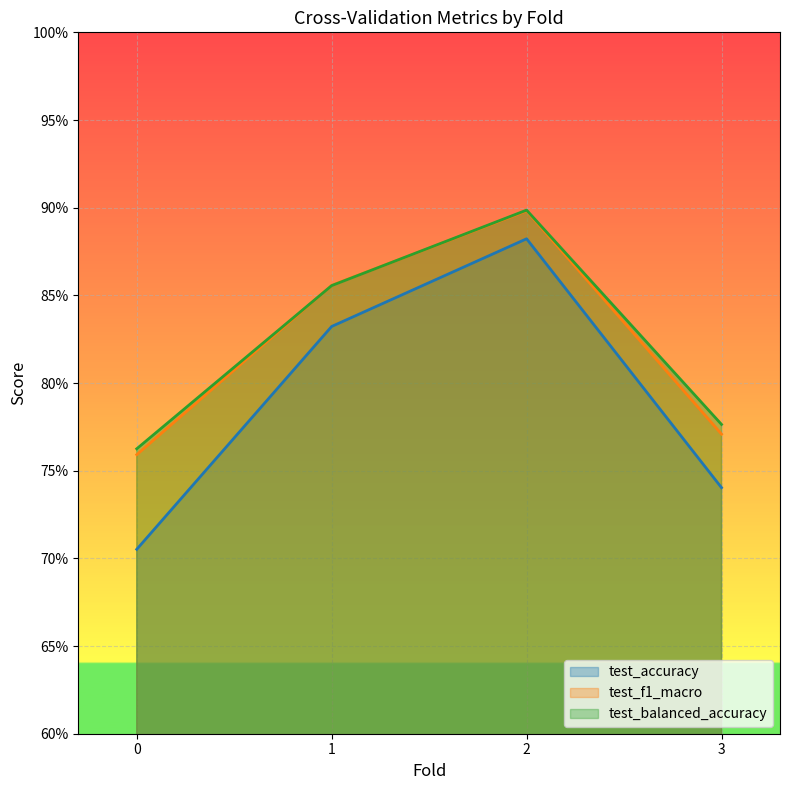

Is the value of test_balanced_accuracy at 0 greater than the value of test_accuracy at 3?

Yes